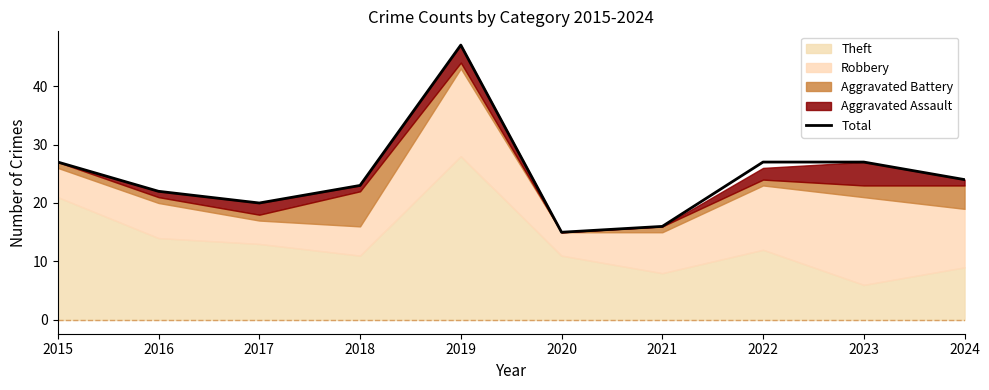

The chart shows a value of 35 at 2024. True or false?

False